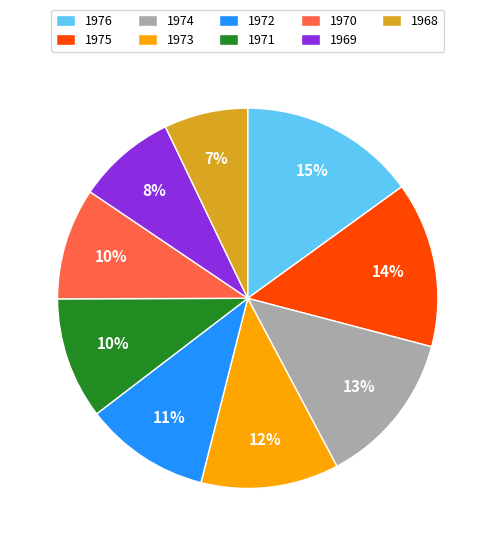

The 1972 slice represents 3% of the pie. True or false?

False